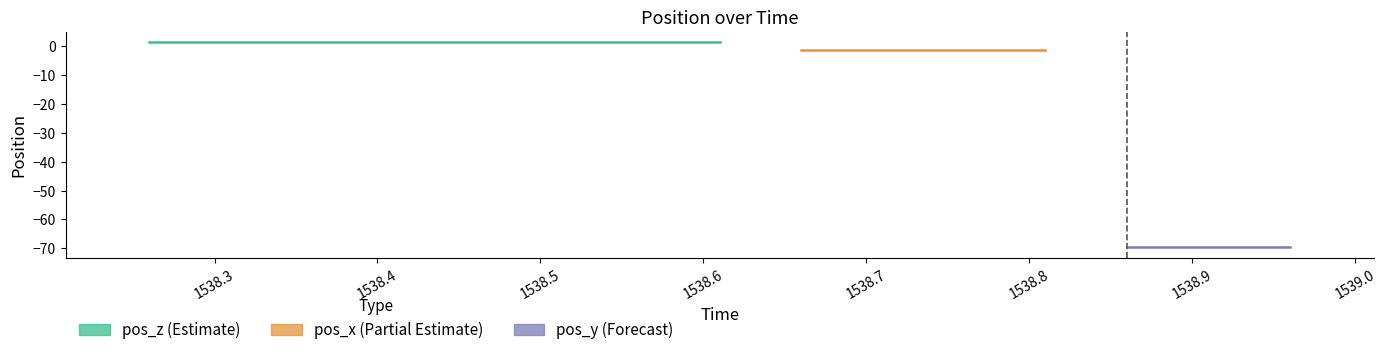

Is it true that pos_y equals -100.9 at 1538.41?

False